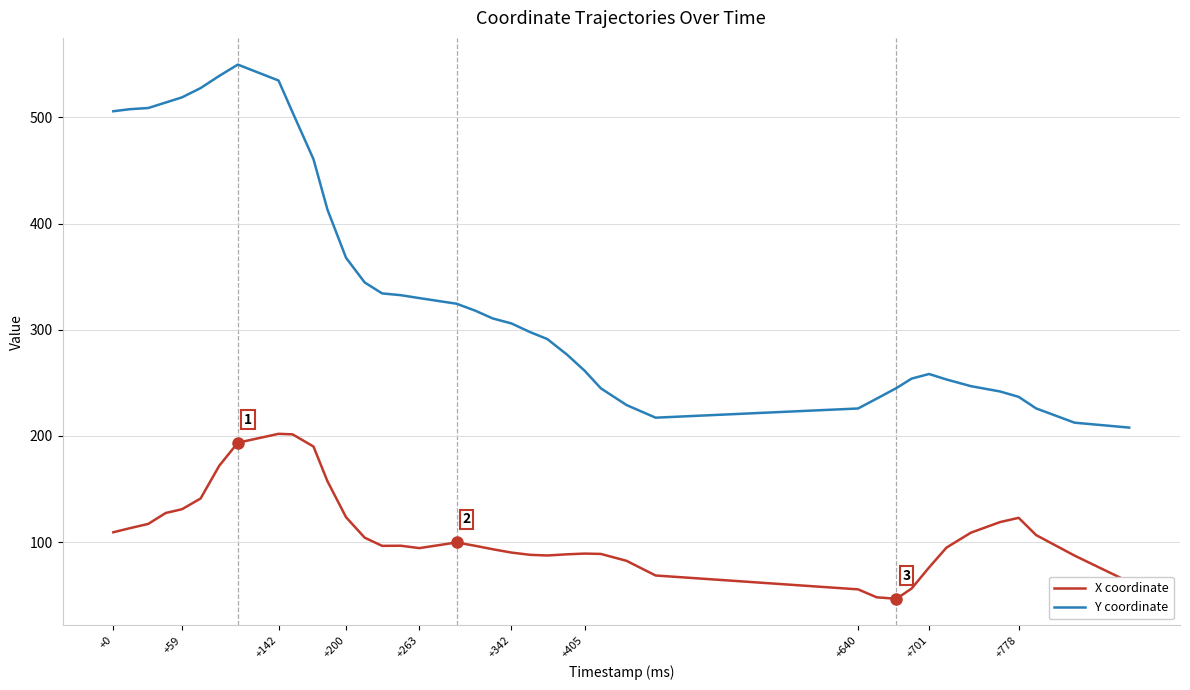

Which series has the largest range (max minus min)?

Y coordinate